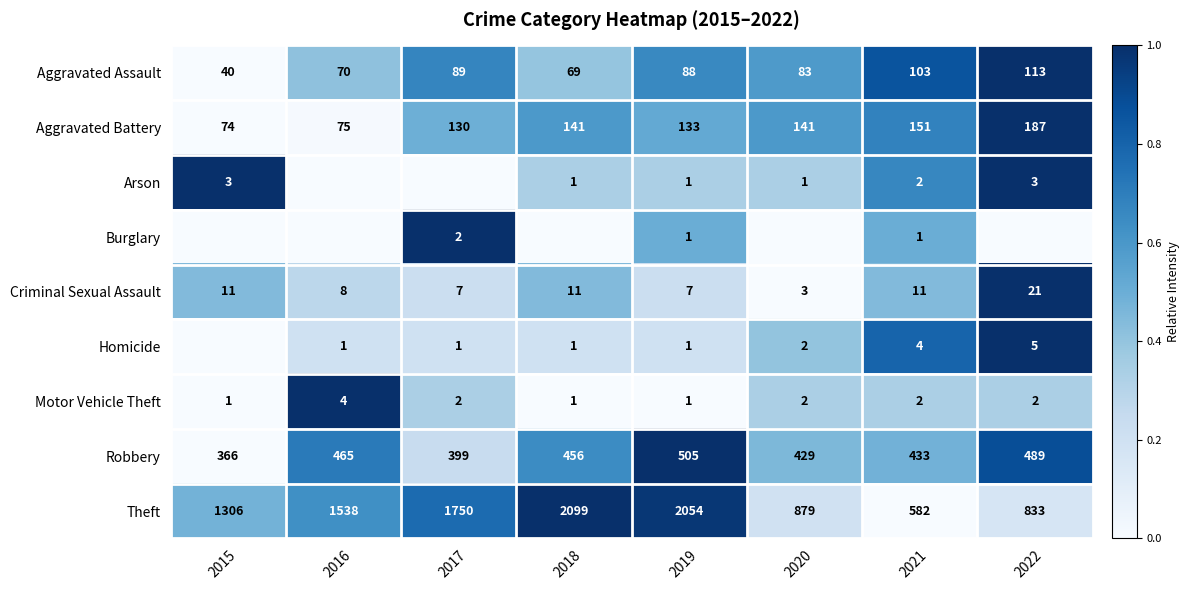

The value of Motor Vehicle Theft at 2021 is 2. True or false?

True